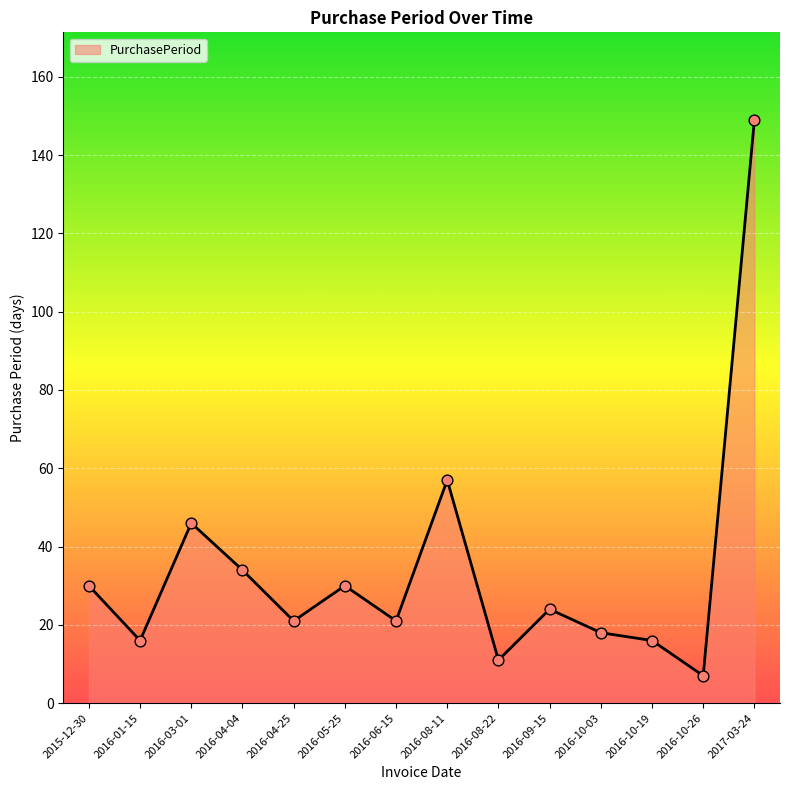

What is the change in value from 2015-12-30 to 2016-08-11?

+27